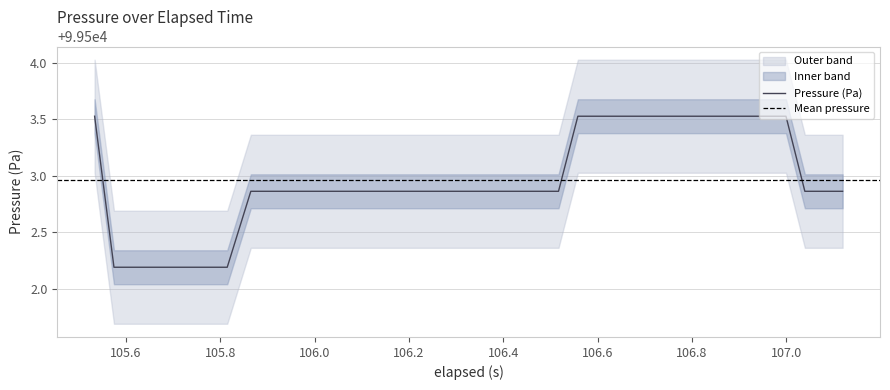

Reading right to left, extract all data points from this chart.

99502.9	99502.9	99502.9	99503.5	99503.5	99503.5	99503.5	99503.5	99503.5	99503.5	99503.5	99503.5	99503.5	99503.5	99503.5	99502.9	99502.9	99502.9	99502.9	99502.9	99502.9	99502.9	99502.9	99502.9	99502.9	99502.9	99502.9	99502.9	99502.9	99502.9	99502.9	99502.9	99502.2	99502.2	99502.2	99502.2	99502.2	99502.2	99502.2	99503.5